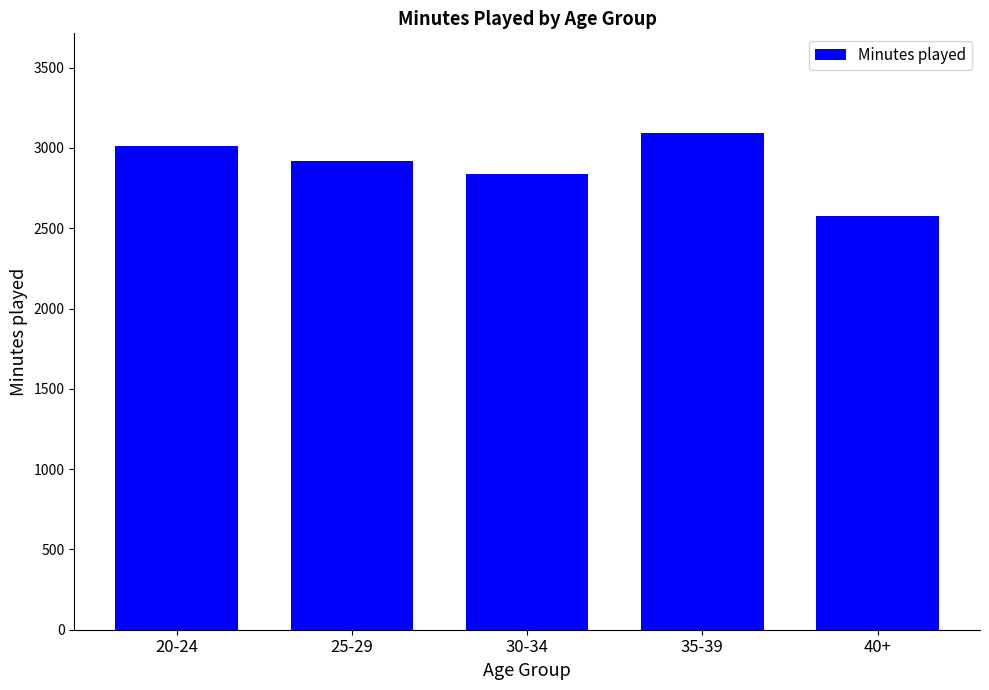

What is the change in value from 20-24 to 40+?

-438